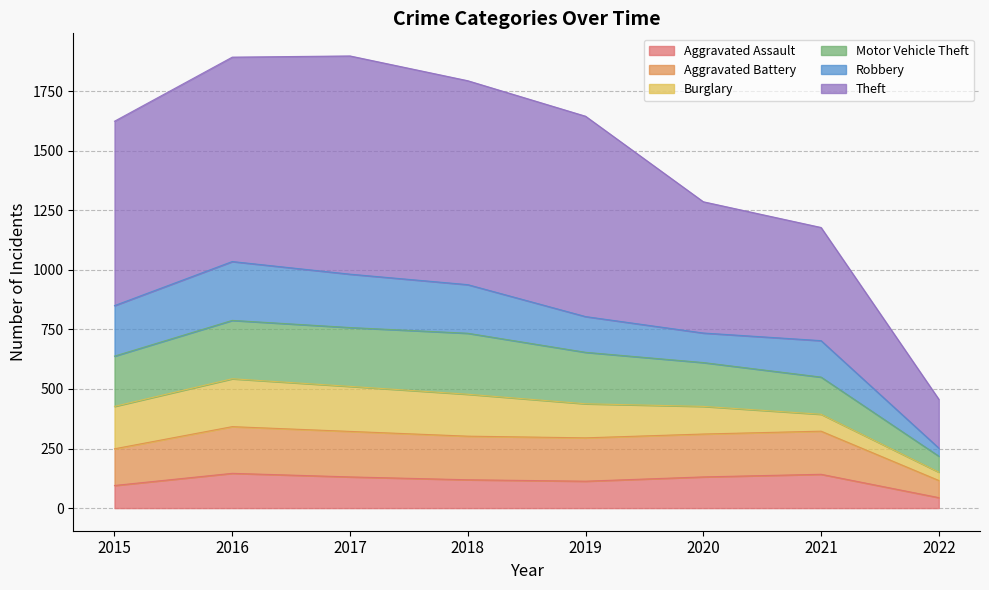

What is the smallest value displayed?

44